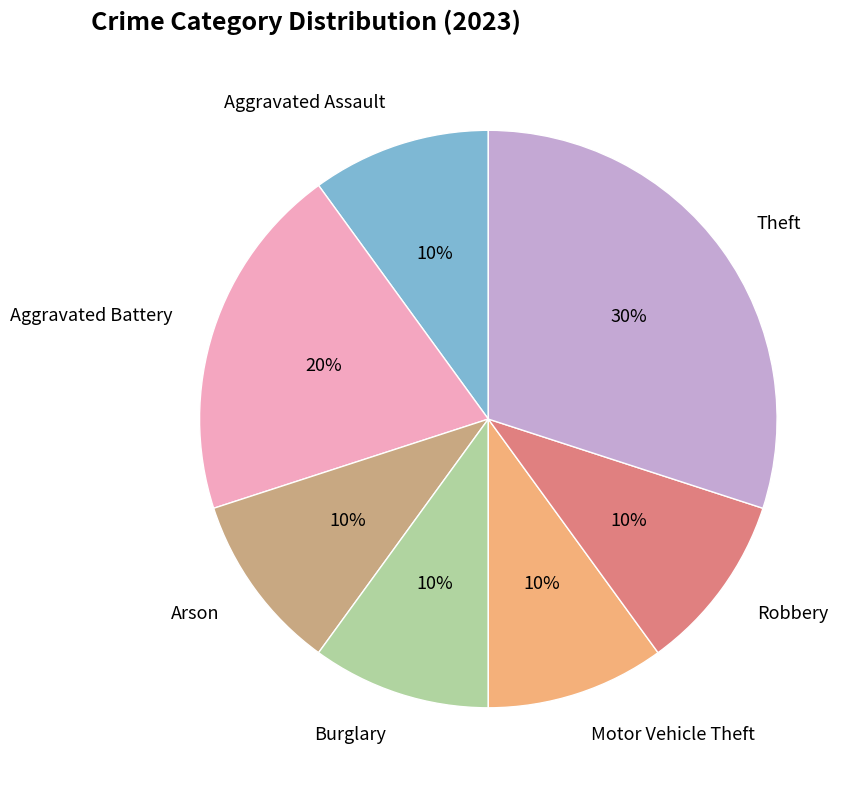

Count the number of slices in the pie.

7